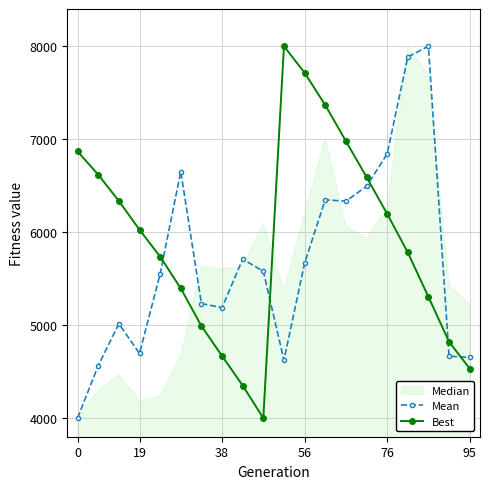

True or false: Mean has more than 0 points higher than both neighbors.

True